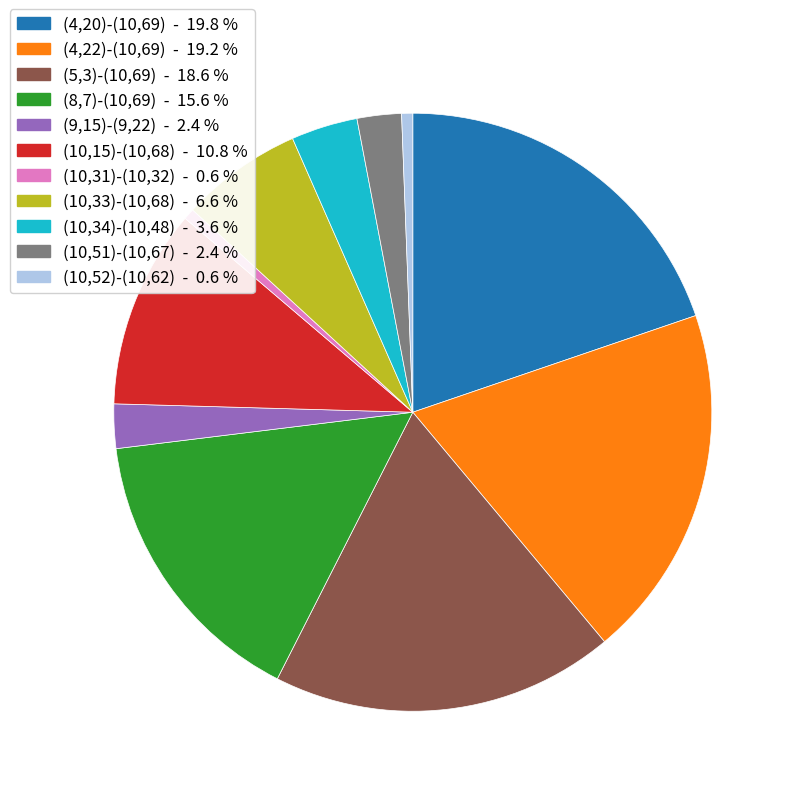

Is the sum of (8,7)-(10,69) and (10,34)-(10,48) greater than half?

No